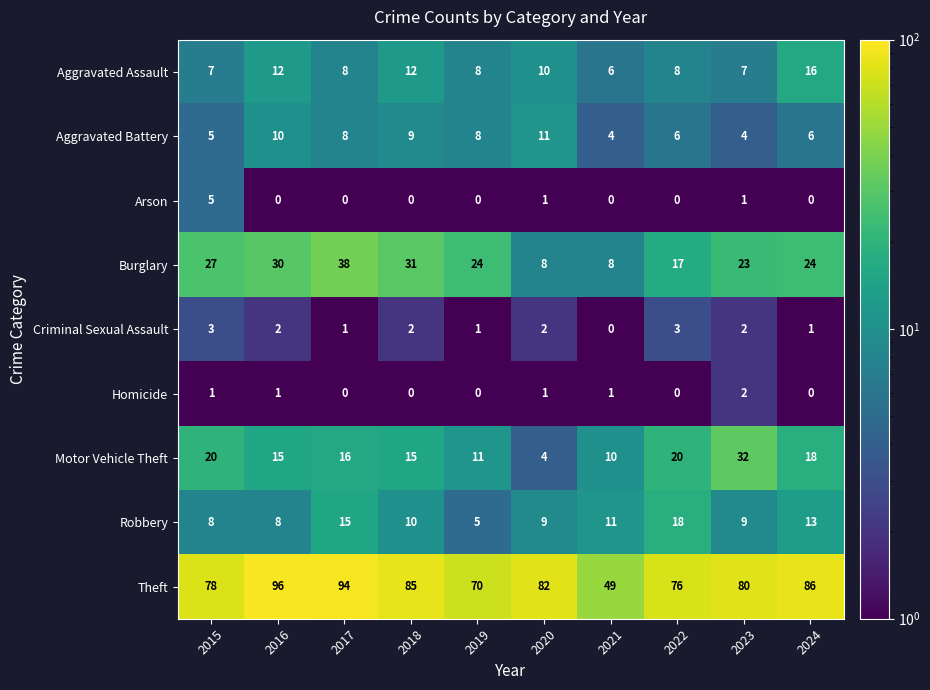

What is the approximate value of Theft at 2024, to the nearest 10?

90